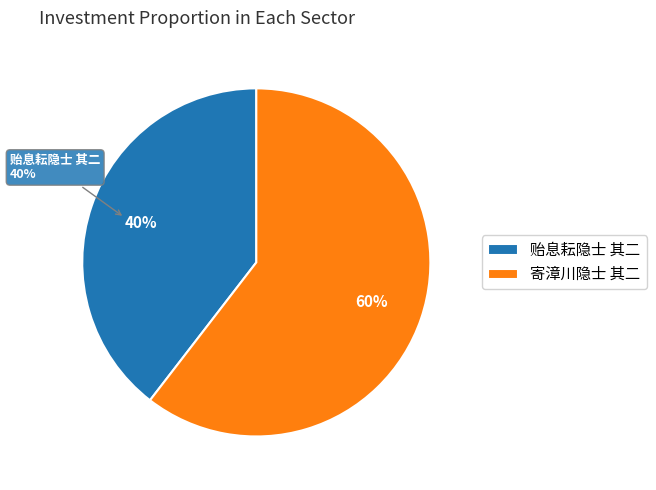

How many slices are in this pie chart?

2